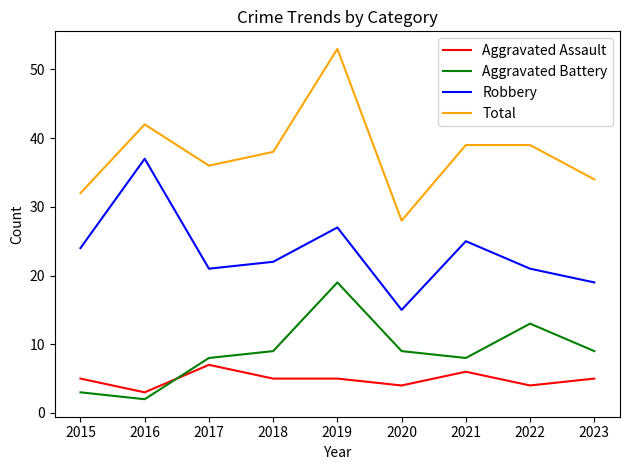

What value does the Aggravated Assault series have at 2023?

5